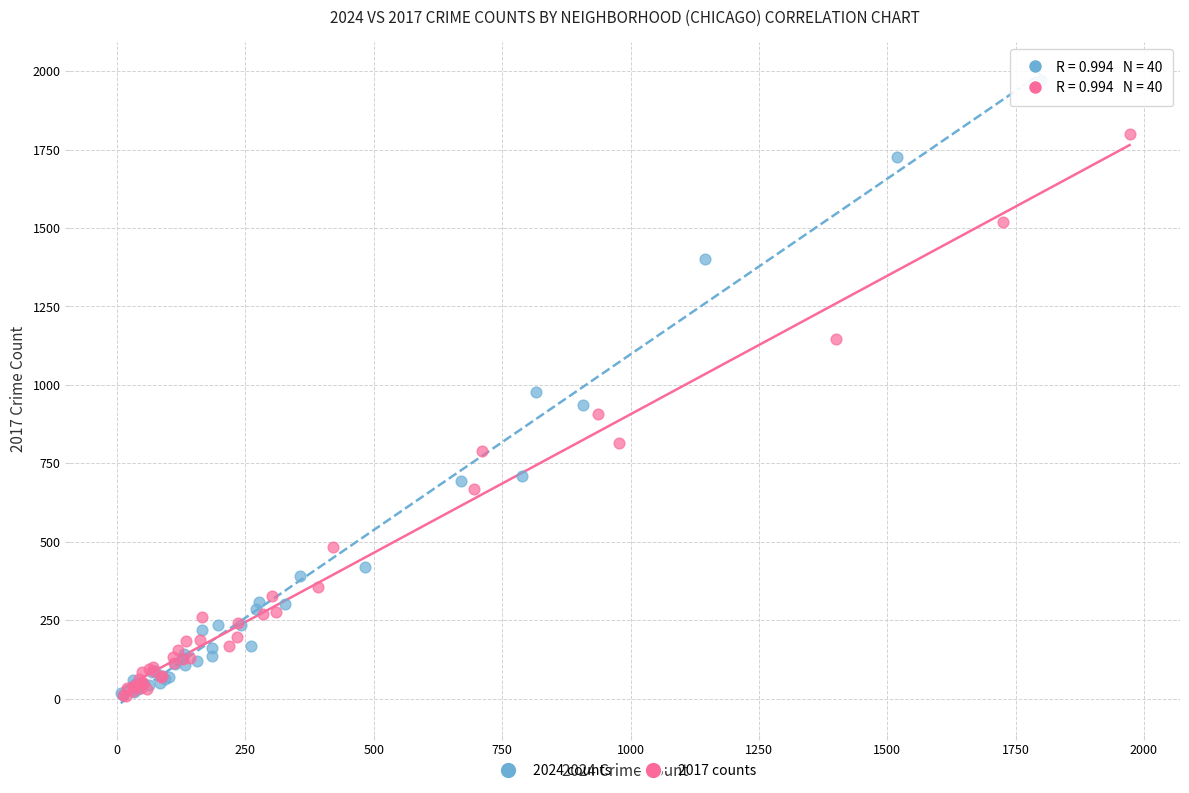

Which series reaches the maximum Y coordinate?

2024 counts